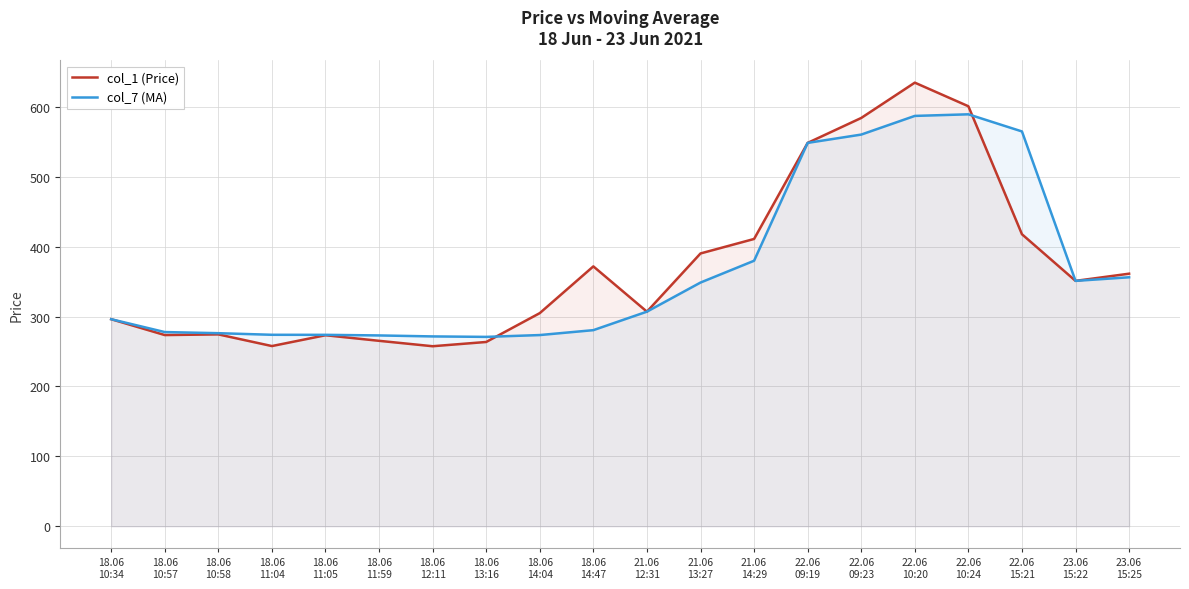

Reading right to left, list all the values displayed in this chart.

col_1 (Price): 23.06
15:25=361.4	23.06
15:22=351.1	22.06
15:21=417.9	22.06
10:24=601.1	22.06
10:20=634.9	22.06
09:23=584.4	22.06
09:19=548.6	21.06
14:29=411.1	21.06
13:27=390.4	21.06
12:31=307.1	18.06
14:47=371.9	18.06
14:04=305.0	18.06
13:16=263.7	18.06
12:11=257.6	18.06
11:59=265.4	18.06
11:05=273.4	18.06
11:04=257.9	18.06
10:58=274.6	18.06
10:57=273.6	18.06
10:34=296.3
col_7 (MA): 23.06
15:25=356.3	23.06
15:22=351.1	22.06
15:21=565.0	22.06
10:24=589.6	22.06
10:20=587.3	22.06
09:23=560.6	22.06
09:19=548.7	21.06
14:29=380.0	21.06
13:27=348.8	21.06
12:31=307.1	18.06
14:47=280.6	18.06
14:04=273.6	18.06
13:16=271.0	18.06
12:11=271.6	18.06
11:59=273.1	18.06
11:05=273.9	18.06
11:04=274.0	18.06
10:58=276.3	18.06
10:57=277.9	18.06
10:34=296.3